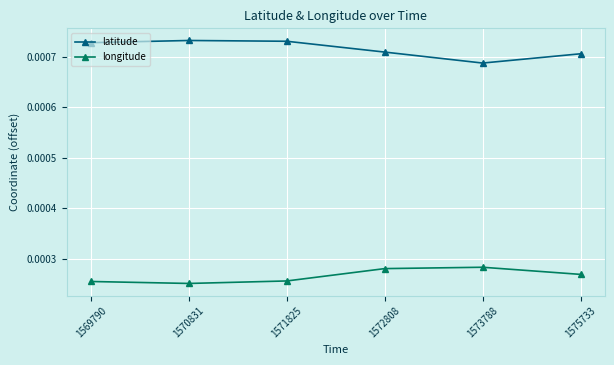

Does the chart display data point markers on the line(s)?

Yes